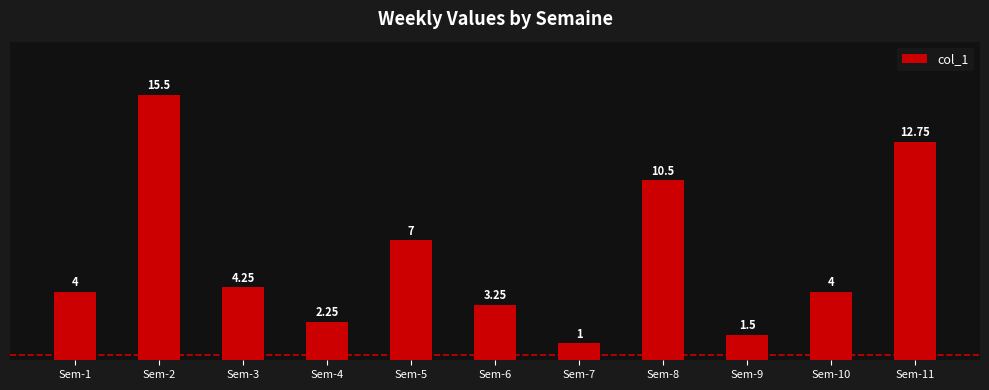

Is it true that the value at Sem-8 is 6.7?

False